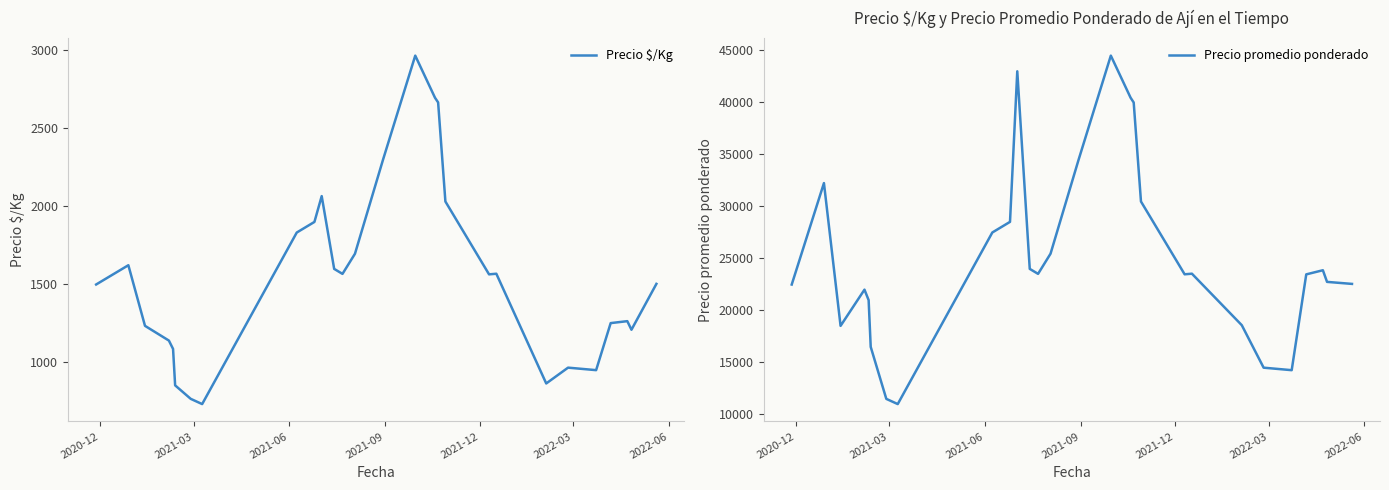

What is the maximum value shown in the chart?

44507.0